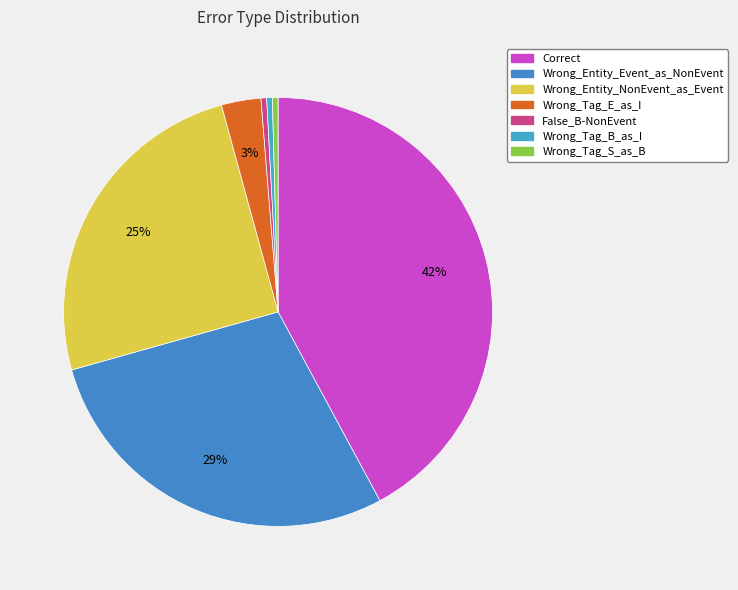

What portion of the pie excludes Wrong_Tag_B_as_I?

99.6%